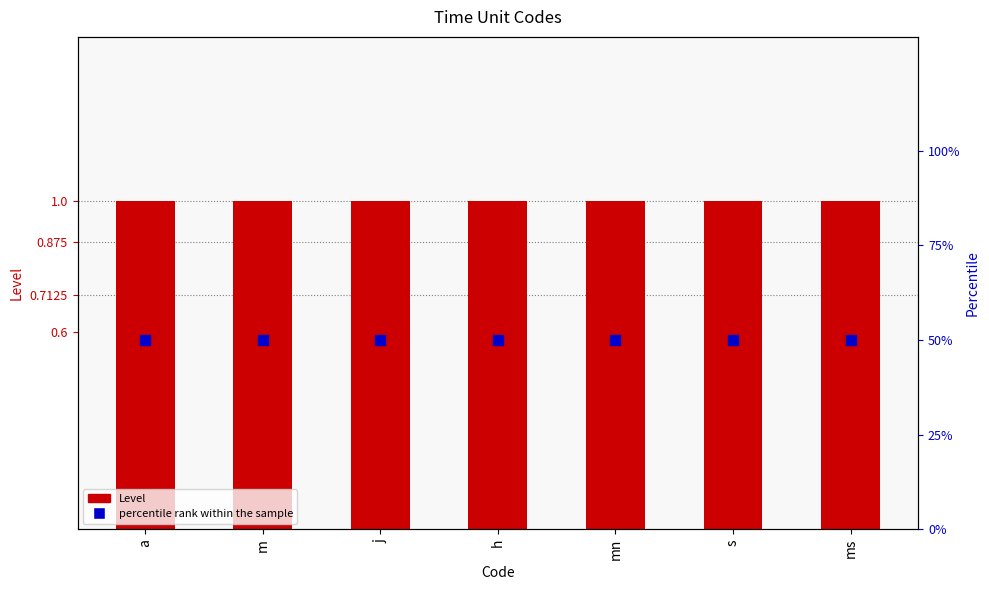

Which series reaches the minimum Y coordinate?

Level